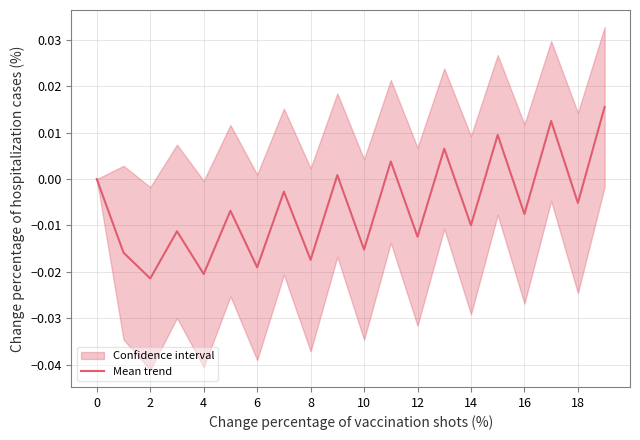

The Mean trend series shows 0.0 at 0. True or false?

True